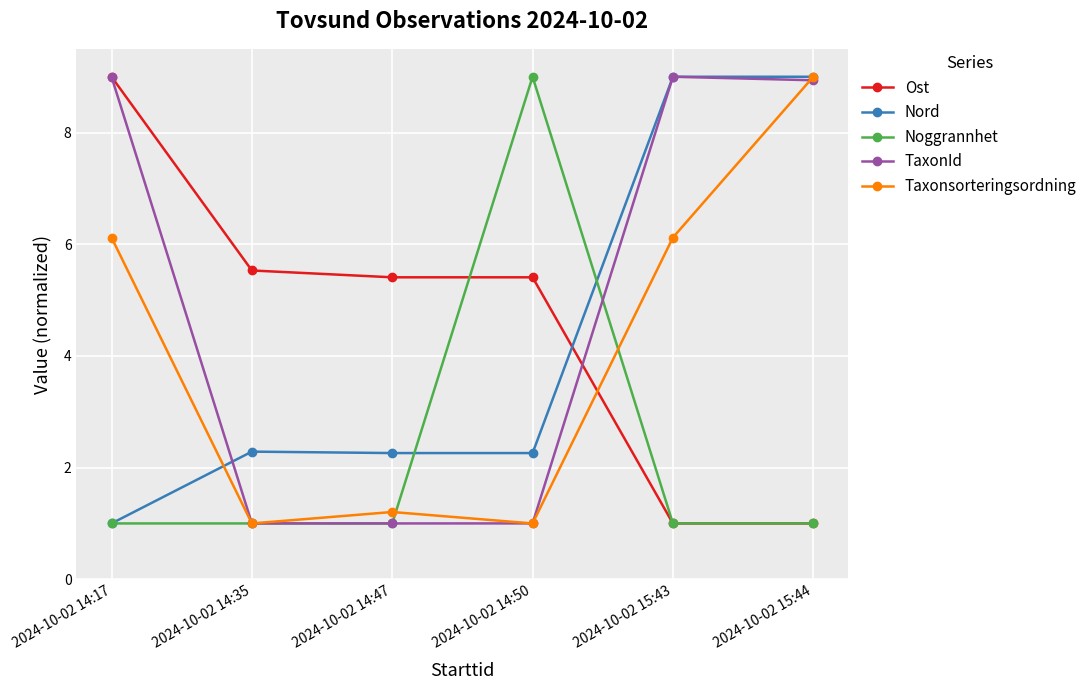

What are all the series names shown in the legend?

Ost, Nord, Noggrannhet, TaxonId, Taxonsorteringsordning